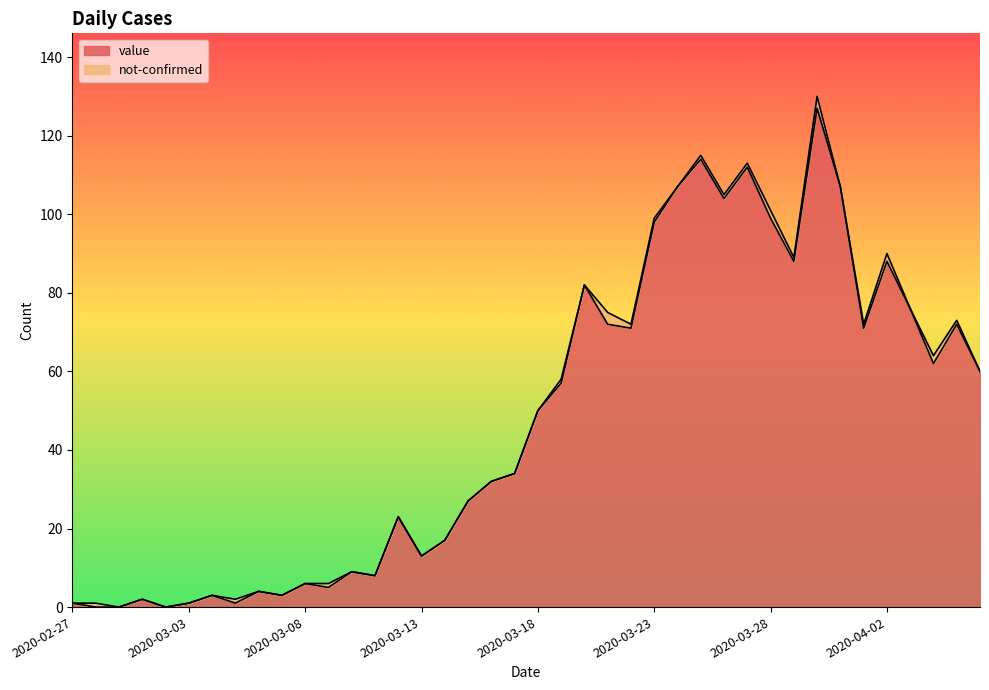

True or false: the data has more than 0 interior local peaks.

True